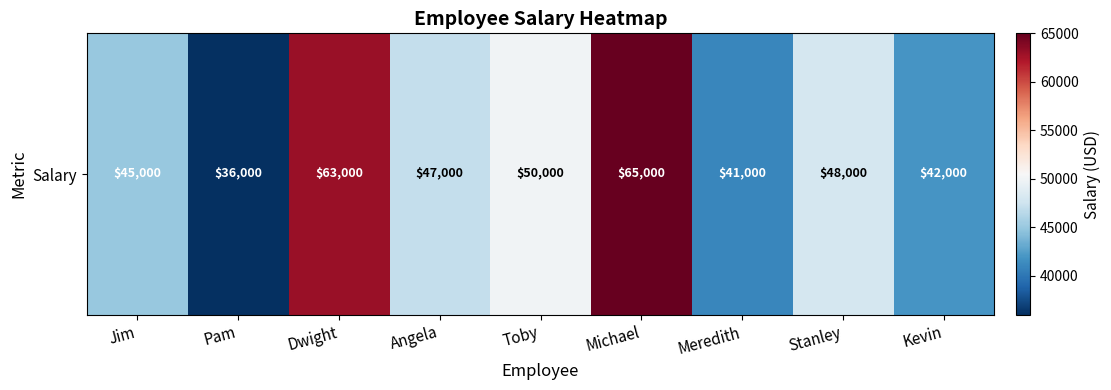

Which has a higher value, Pam or Kevin?

Kevin